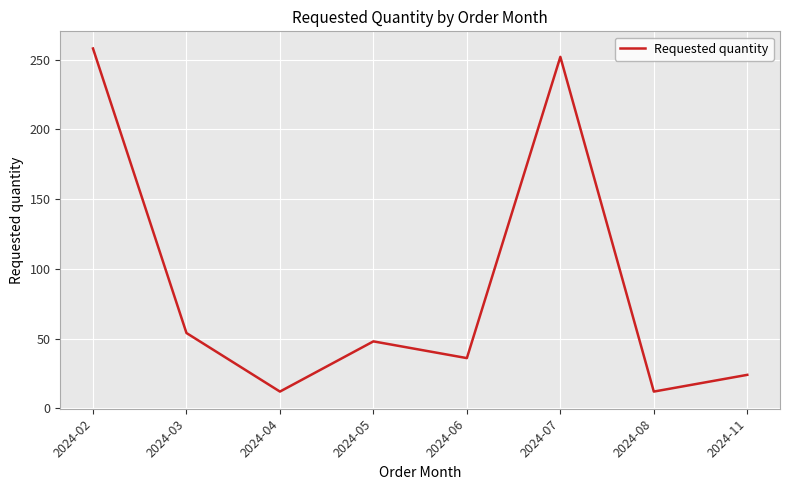

Is it true that the value at 2024-07 is 252?

True